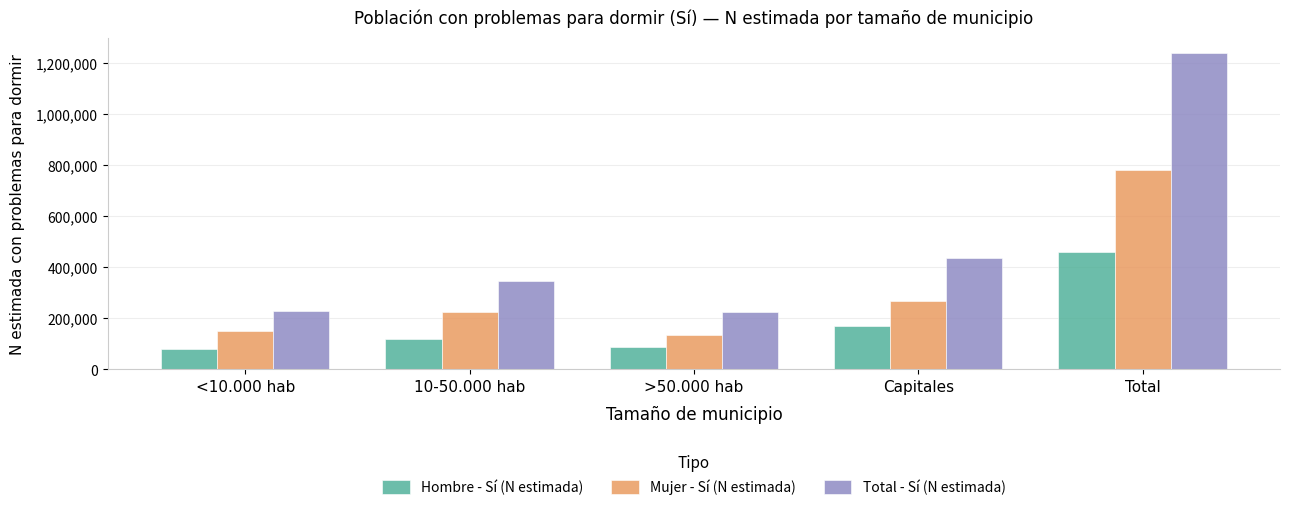

Is the value of Hombre - Sí (N estimada) at <10.000 hab greater than the value of Total - Sí (N estimada) at Capitales?

No